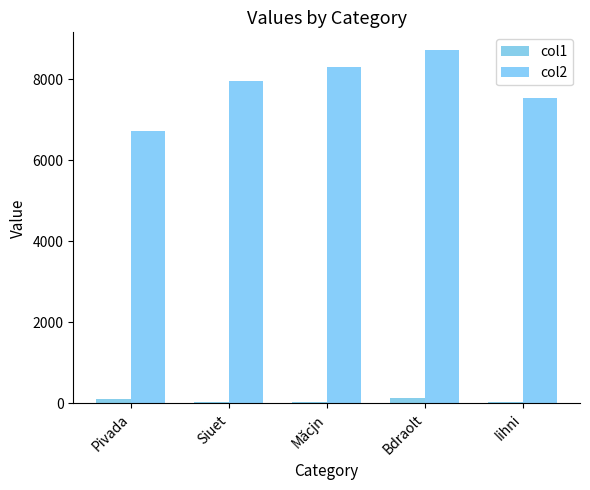

Are the bars grouped side by side (vs. stacked)?

Yes